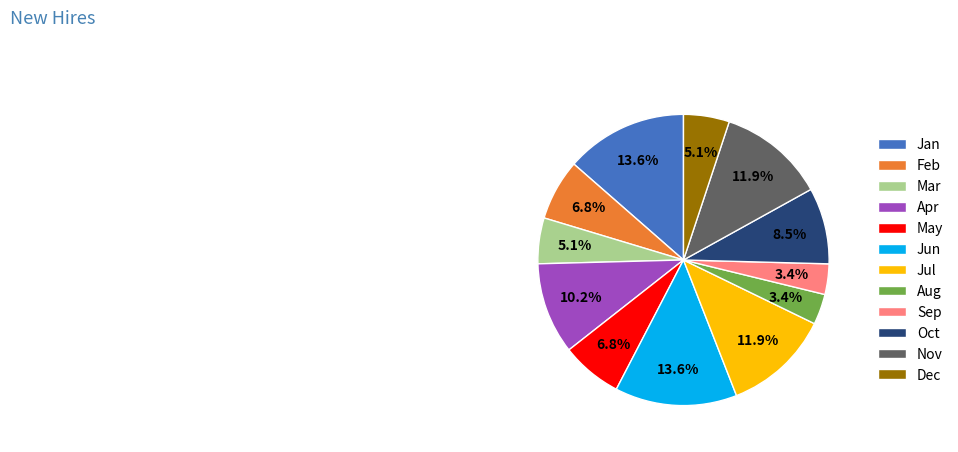

Count the number of slices in the pie.

12